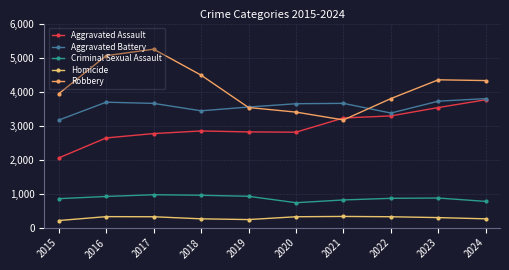

Count the number of categories in the chart.

10